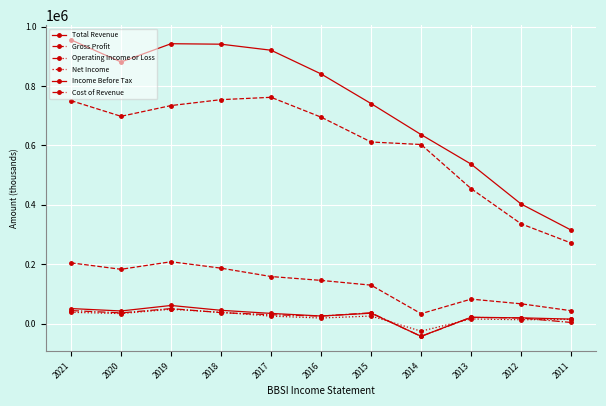

Count the number of categories in the chart.

11